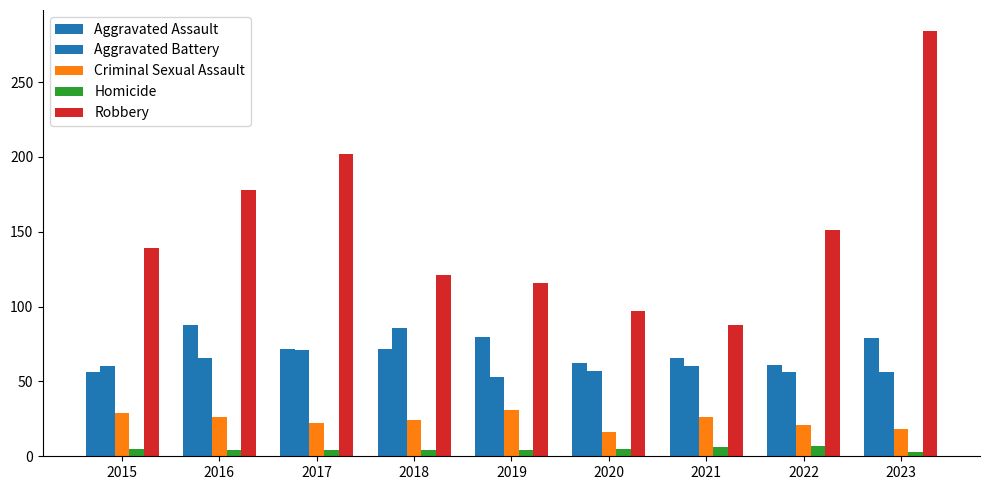

Rank the series by their maximum value, from lowest to highest.

Homicide, Criminal Sexual Assault, Aggravated Battery, Aggravated Assault, Robbery